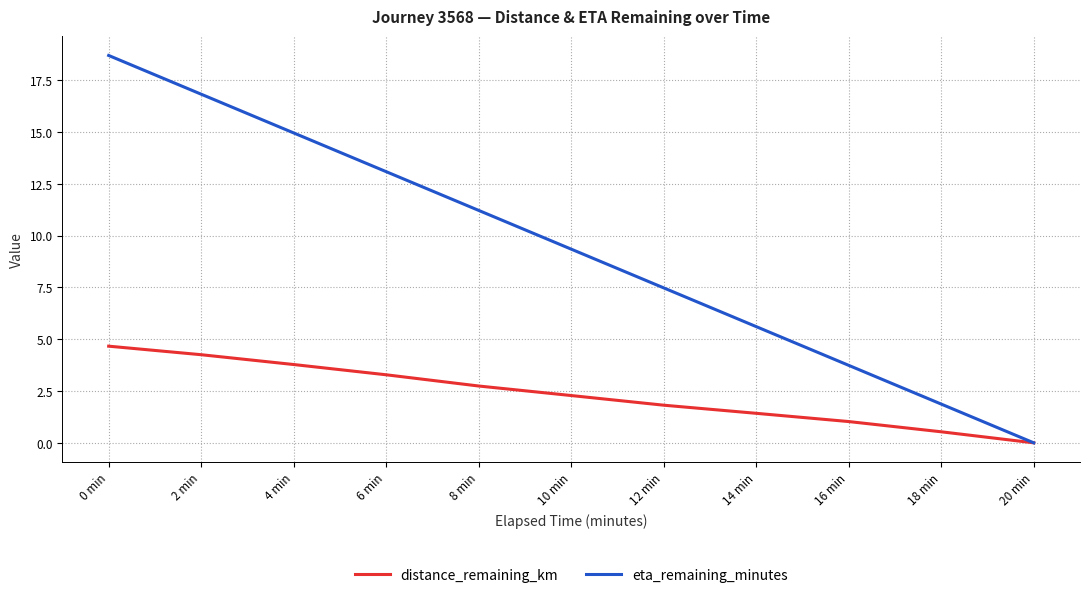

What position from the right is 8 min?

7